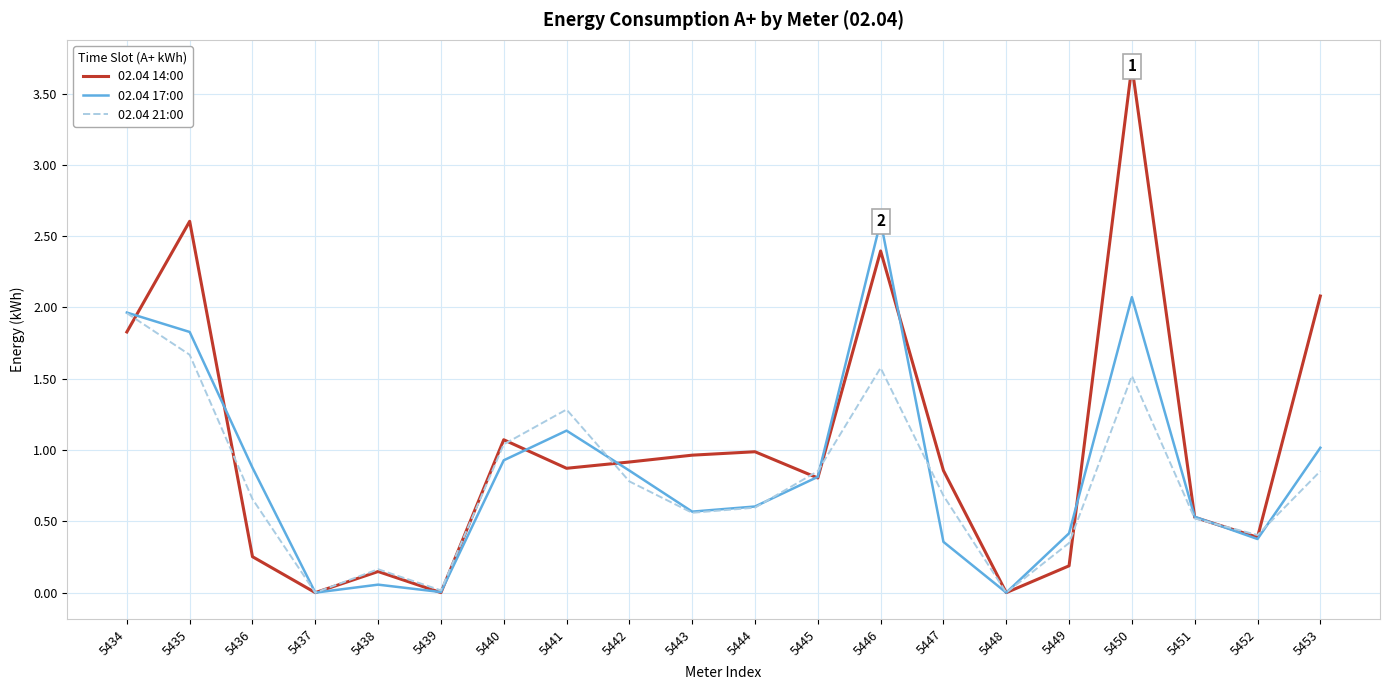

True or false: 02.04 14:00 and 02.04 21:00 intersect in this chart.

True